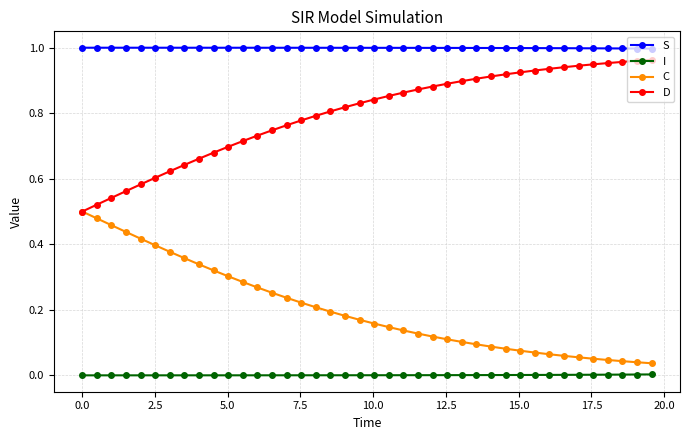

Which series has the largest total across all categories?

S